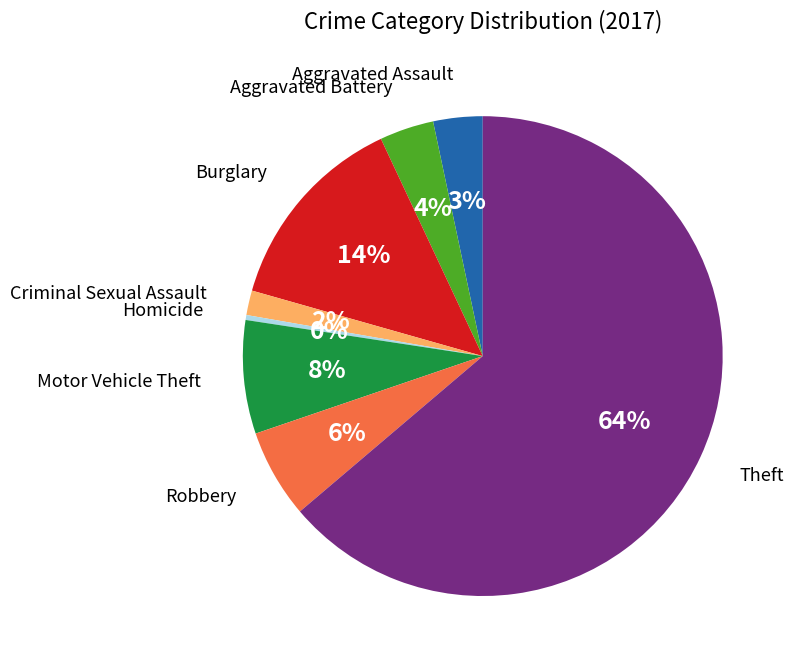

Does any single category account for the majority?

Yes